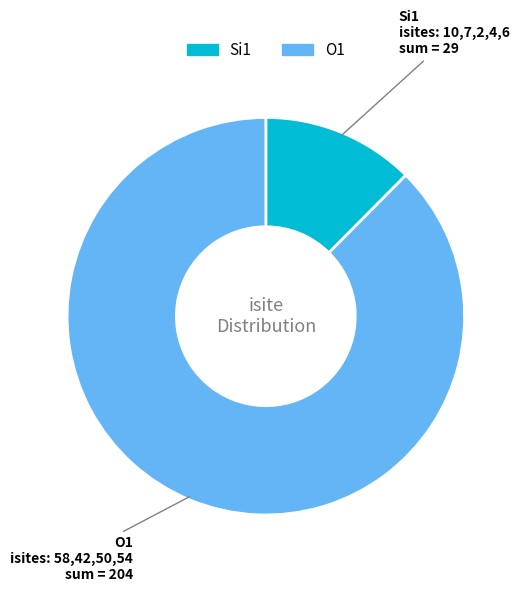

Which slice represents more than half of the pie?

O1